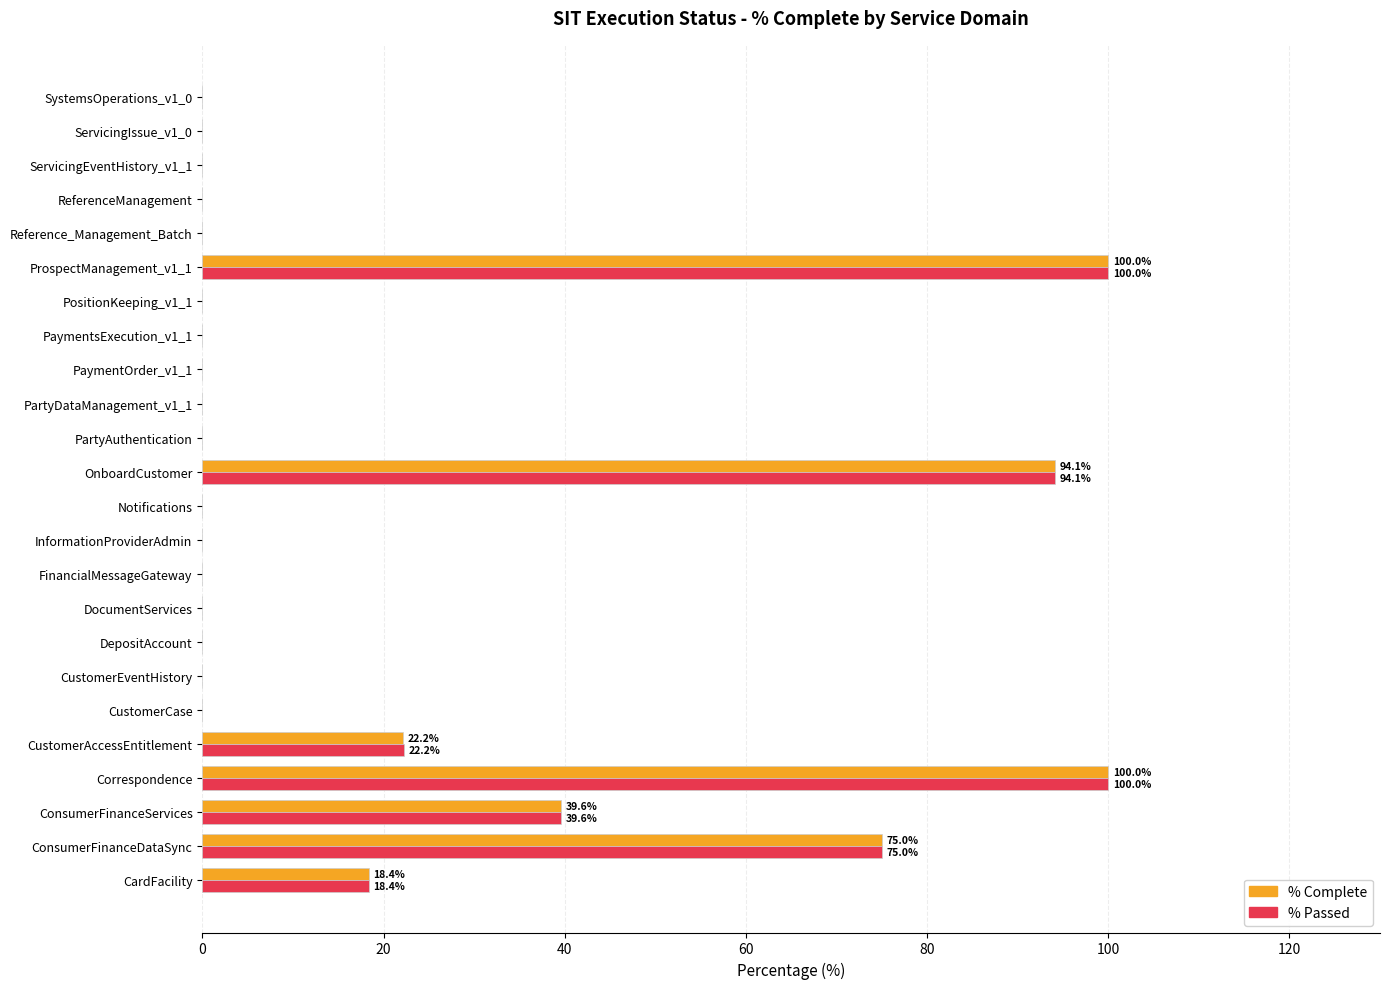

At which label is % Complete closest to 50?

ConsumerFinanceServices